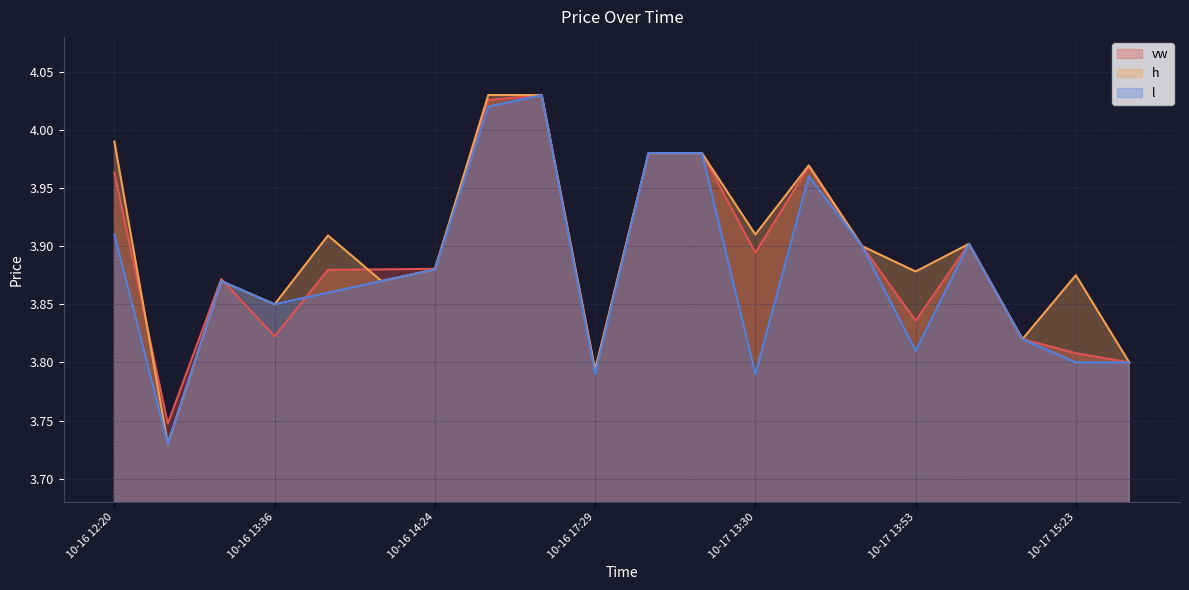

Which series has the largest total across all categories?

h